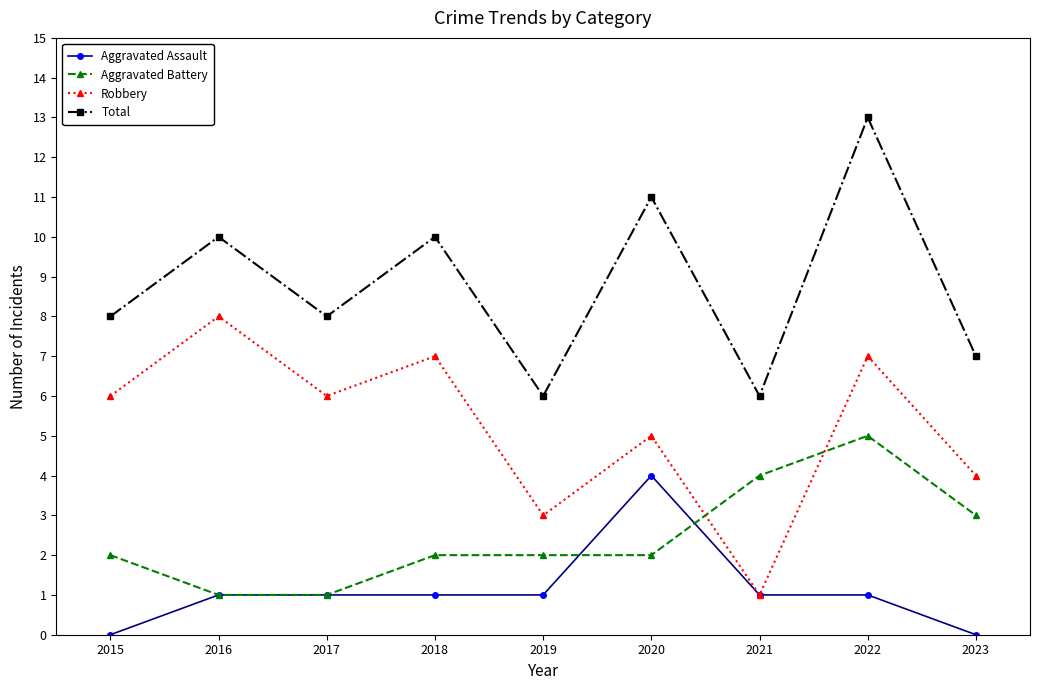

The value of Aggravated Battery at 2019 is 2. True or false?

True